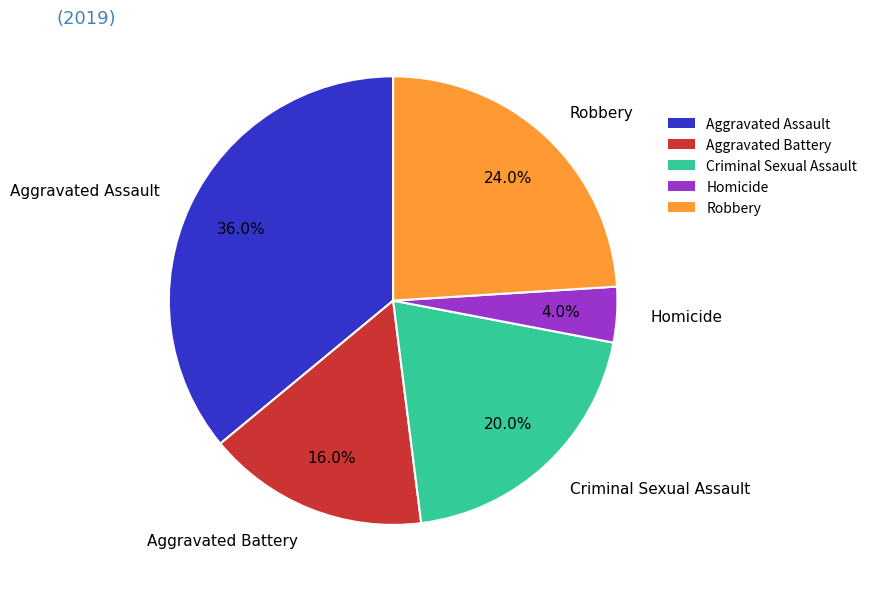

Does Robbery represent more than half of the total?

No